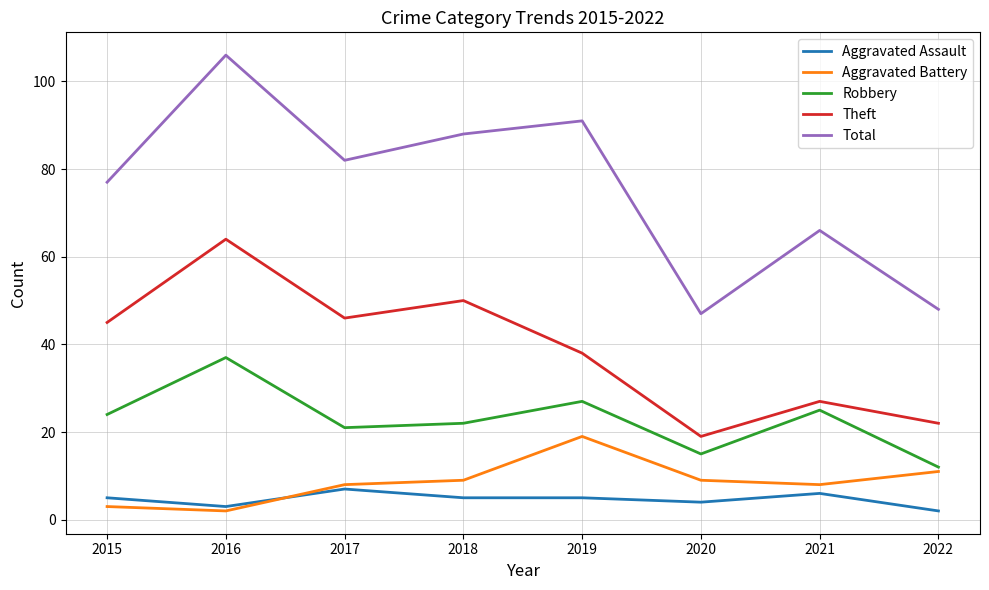

What is the difference between the highest and lowest values at 2017?

75